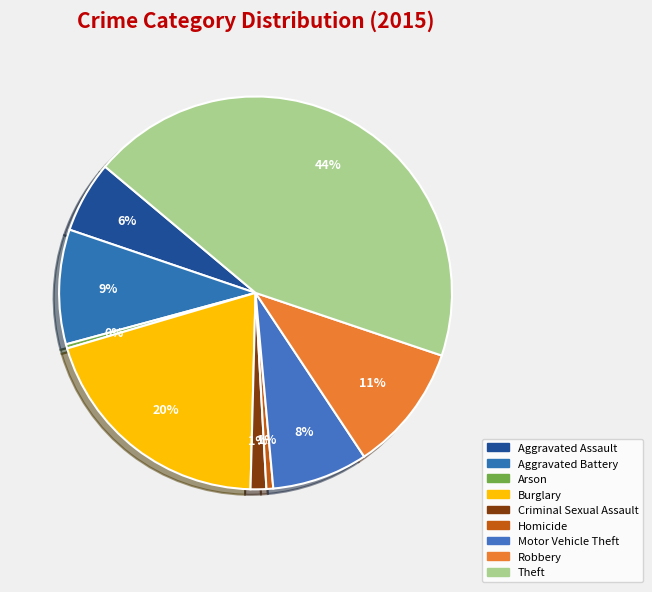

How many segments does this pie chart have?

9